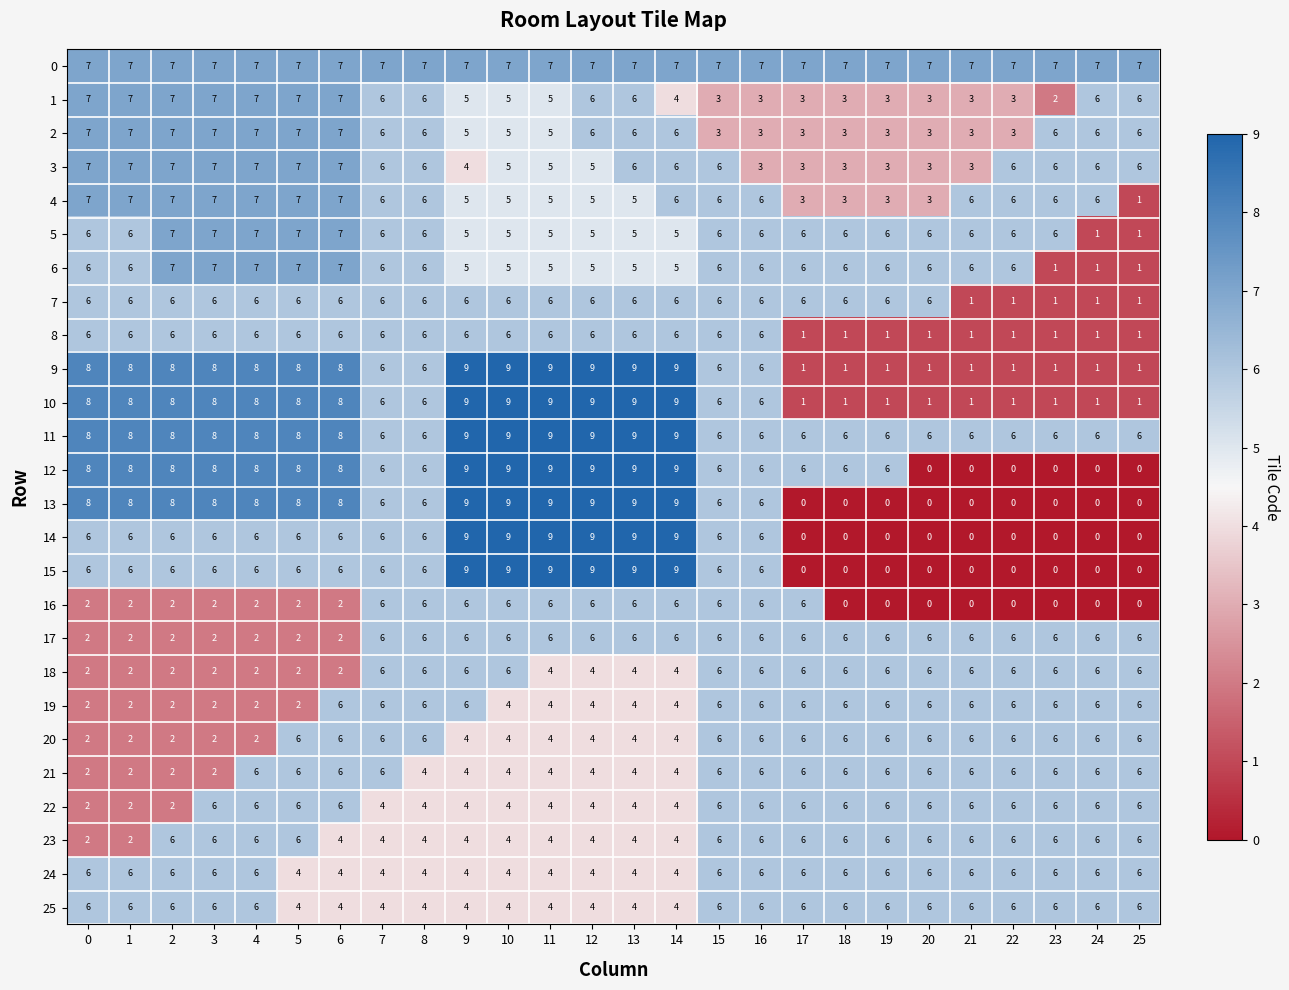

What is the sum of the 0 values at 15 and 19?

14